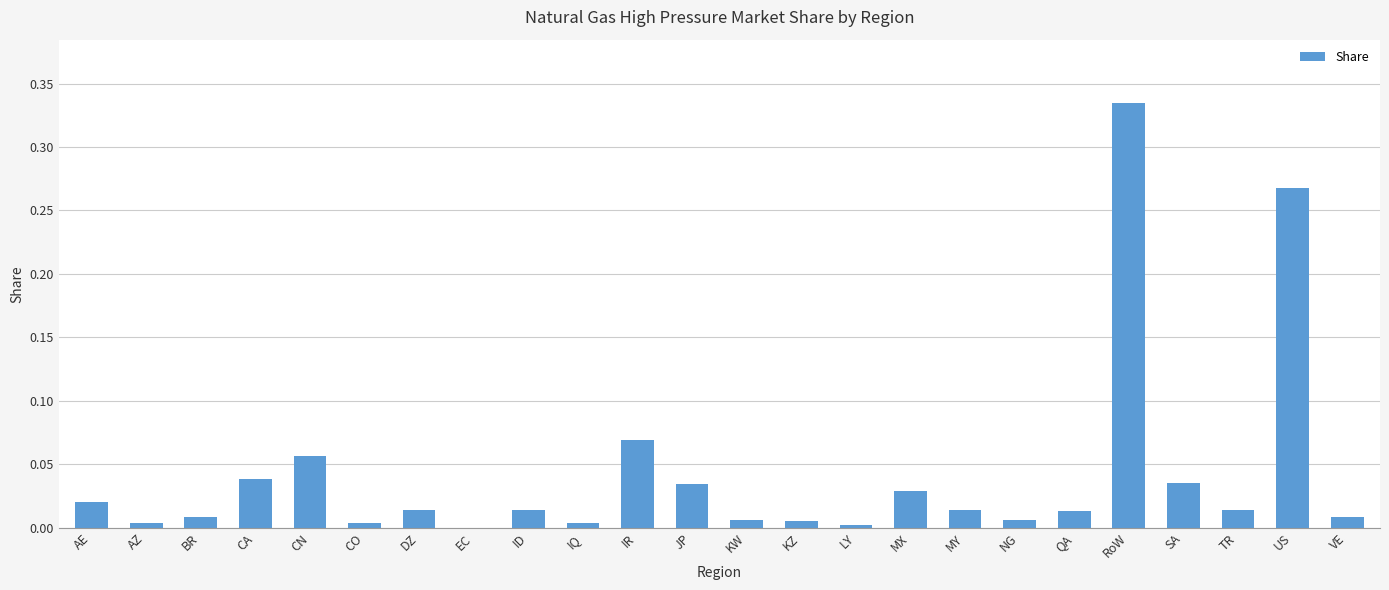

What is the change in value from DZ to IR?

+0.1